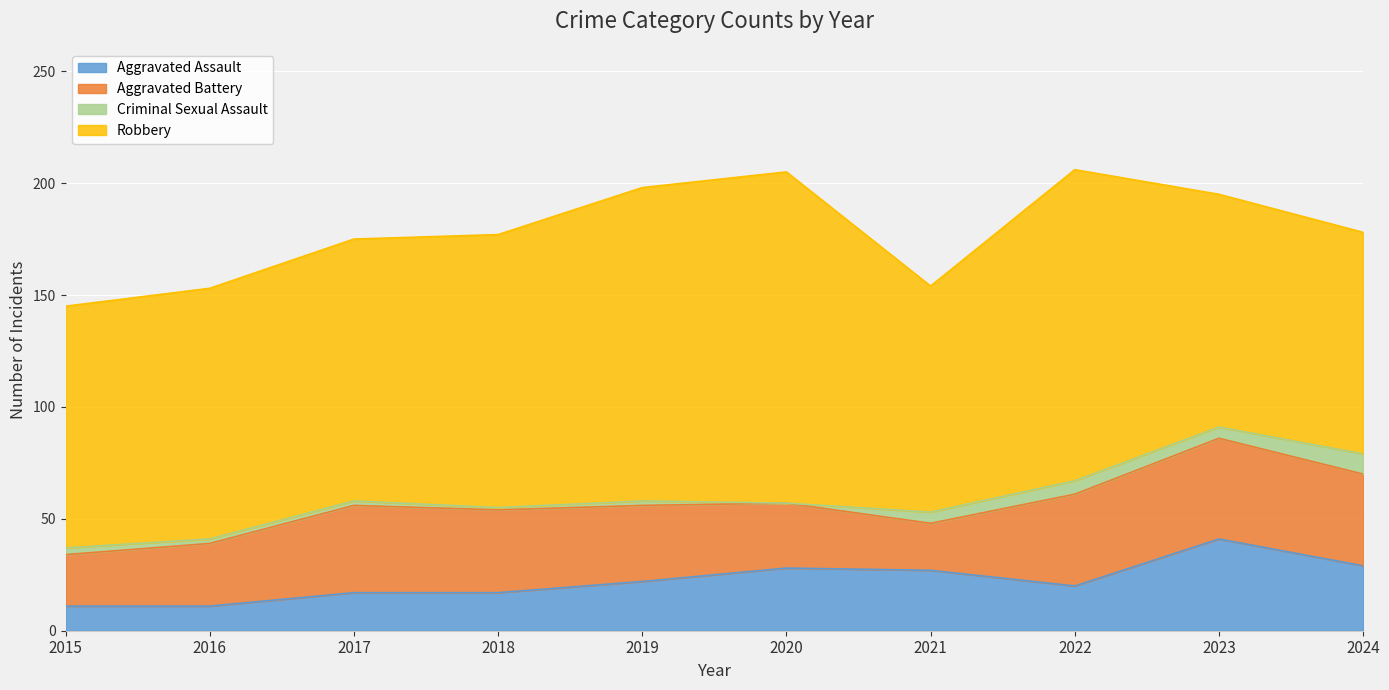

What is the maximum value for Criminal Sexual Assault?

9